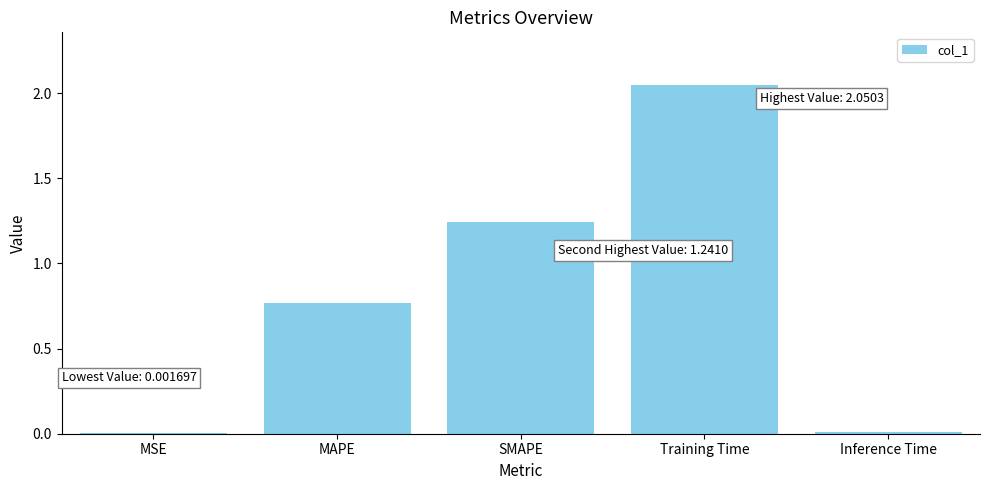

Which label corresponds to the largest value in the chart?

Training Time